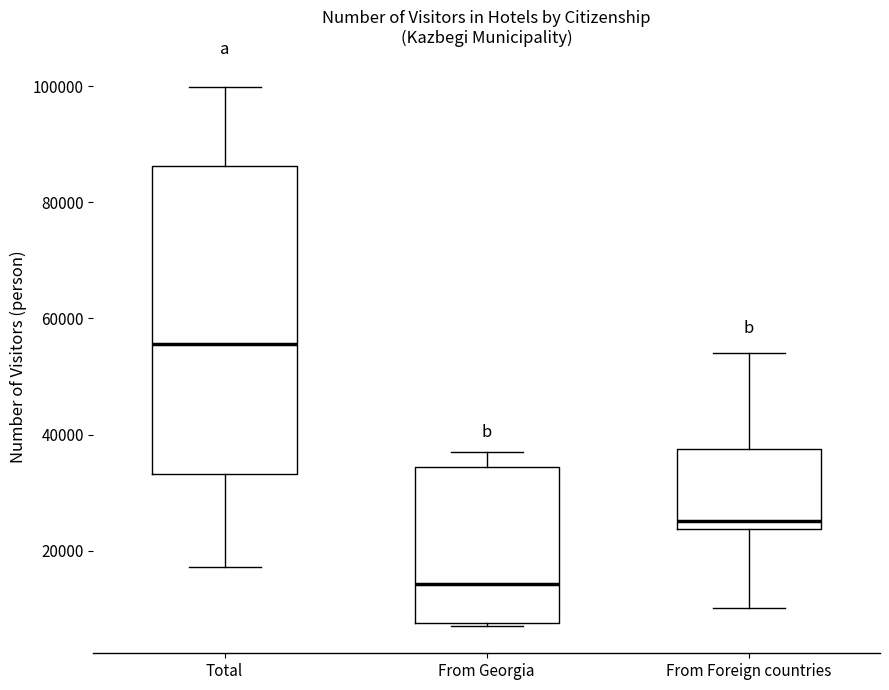

Reading left to right, read every box against the y-axis: the position of its median line, the range the box covers, and the ends of its whiskers. The values are not printed on the chart, so give them approximately, as read against the axis.

Total: median 56000, box 34000 to 86000, whiskers 18000 to 100000
From Georgia: median 14000, box 8000 to 34000, whiskers 6000 to 38000
From Foreign countries: median 26000, box 24000 to 38000, whiskers 10000 to 54000